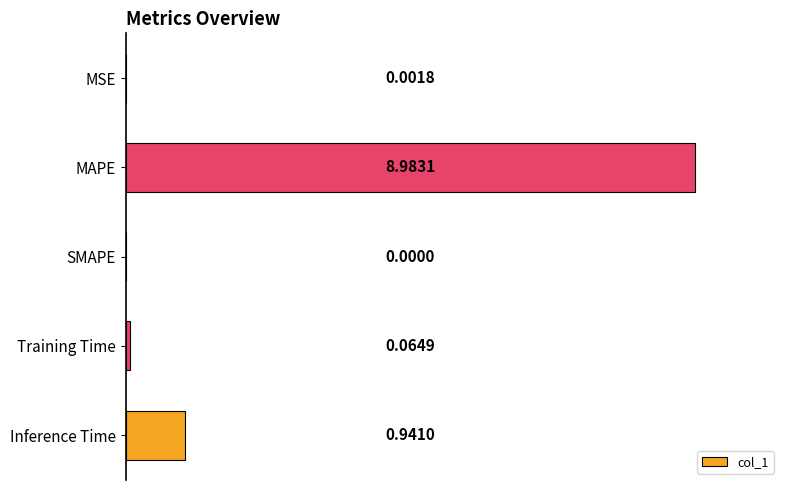

What is the sum of all values?

10.0